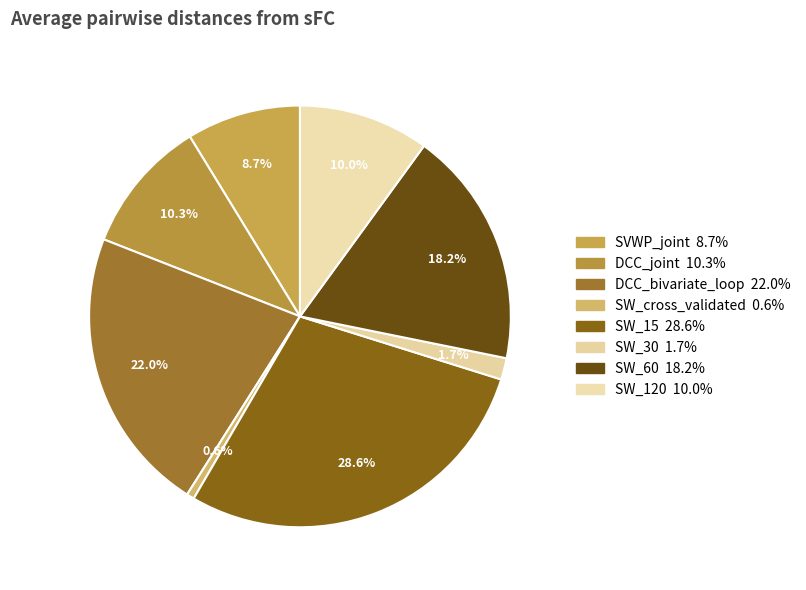

To the nearest percent, what is the difference between the largest and smallest slice percentages?

28%